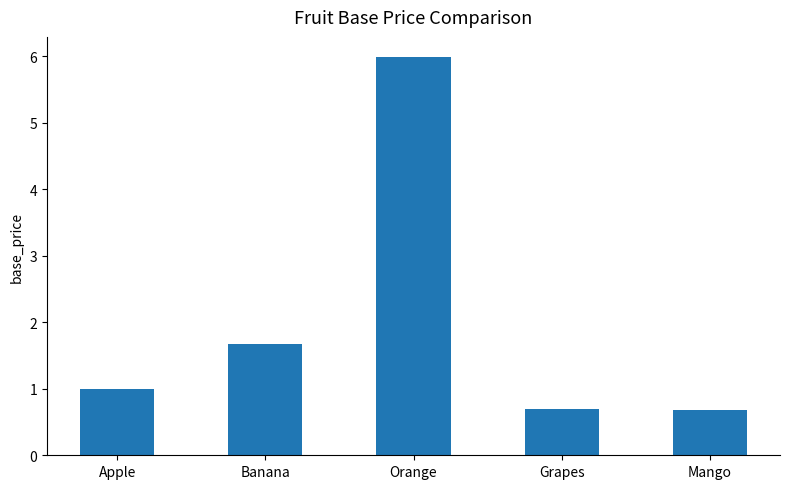

What is the change in value from Apple to Banana?

+0.7